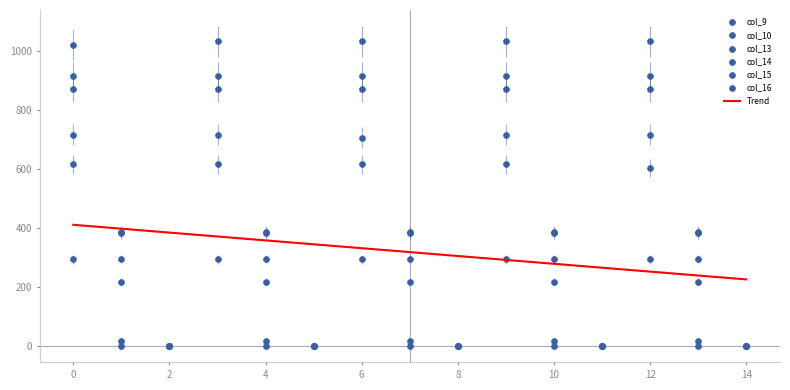

At how many categories does at least one series exceed 12?

10